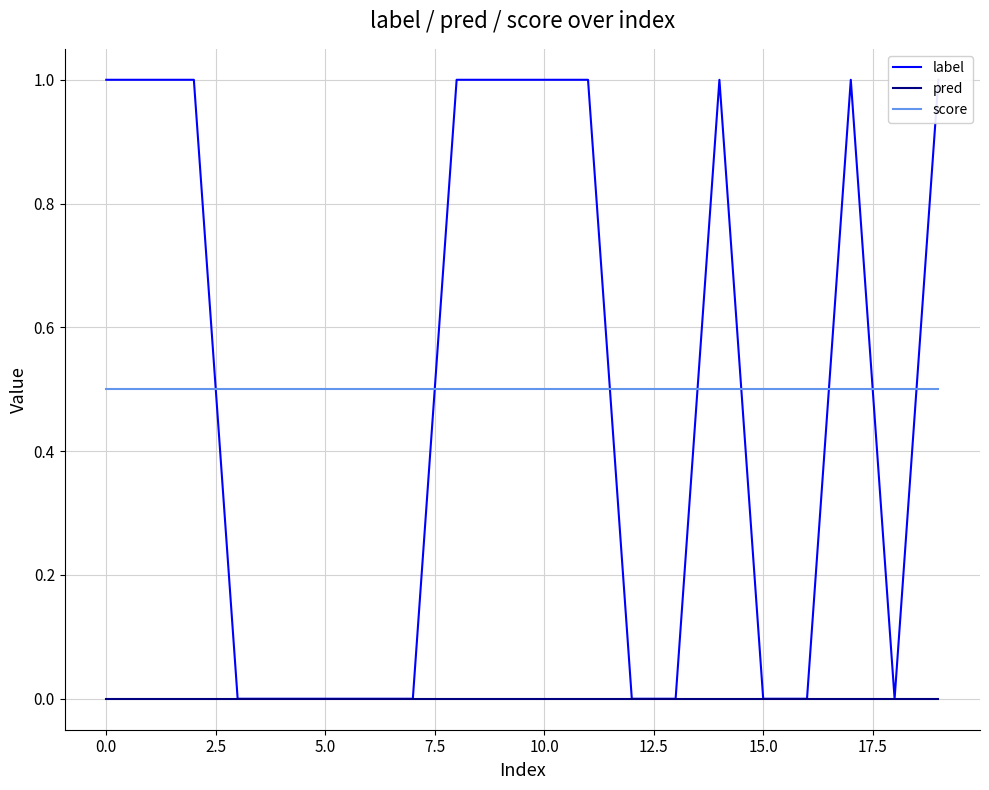

True or false: score and pred cross at least once.

False